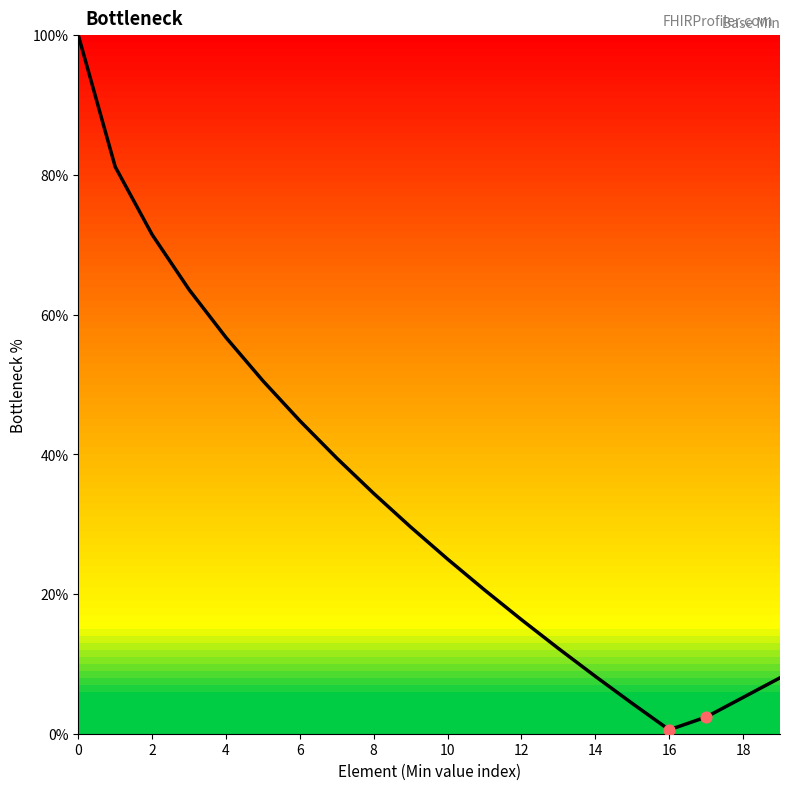

What is the difference between the maximum and minimum values?

99.4